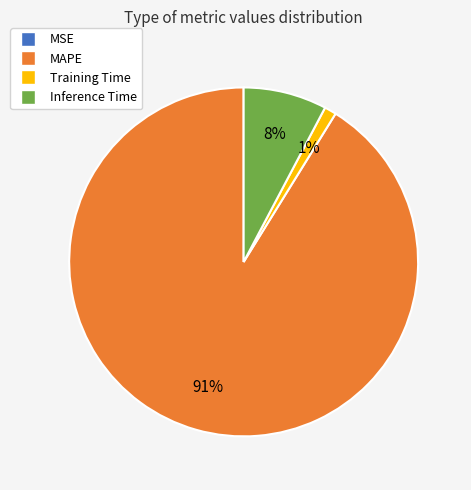

Is the sum of Inference Time and MAPE greater than half?

Yes